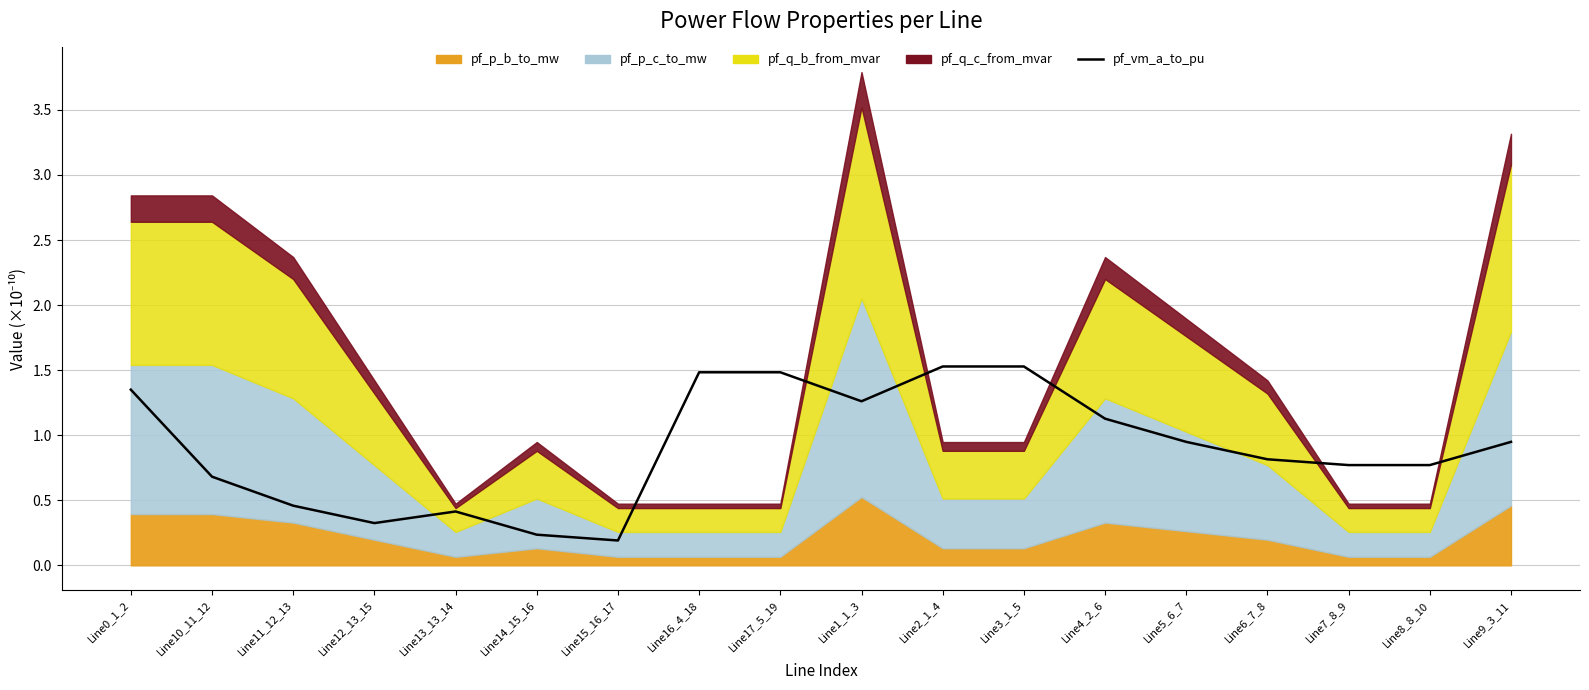

What is the maximum value shown in the chart?

1.5